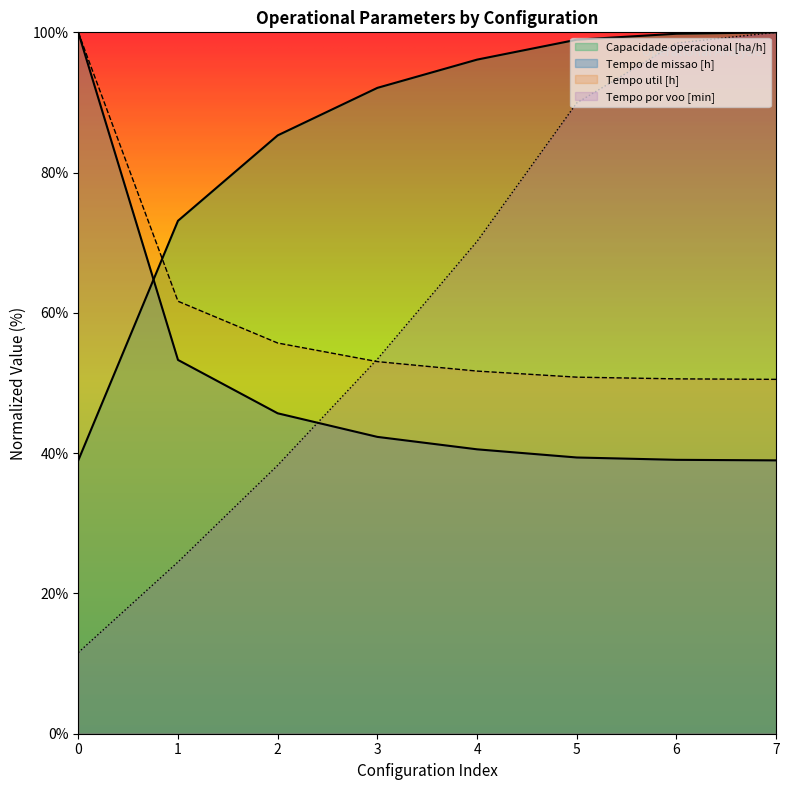

What are all the series names shown in the legend?

Capacidade operacional [ha/h], Tempo de missao [h], Tempo util [h], Tempo por voo [min]